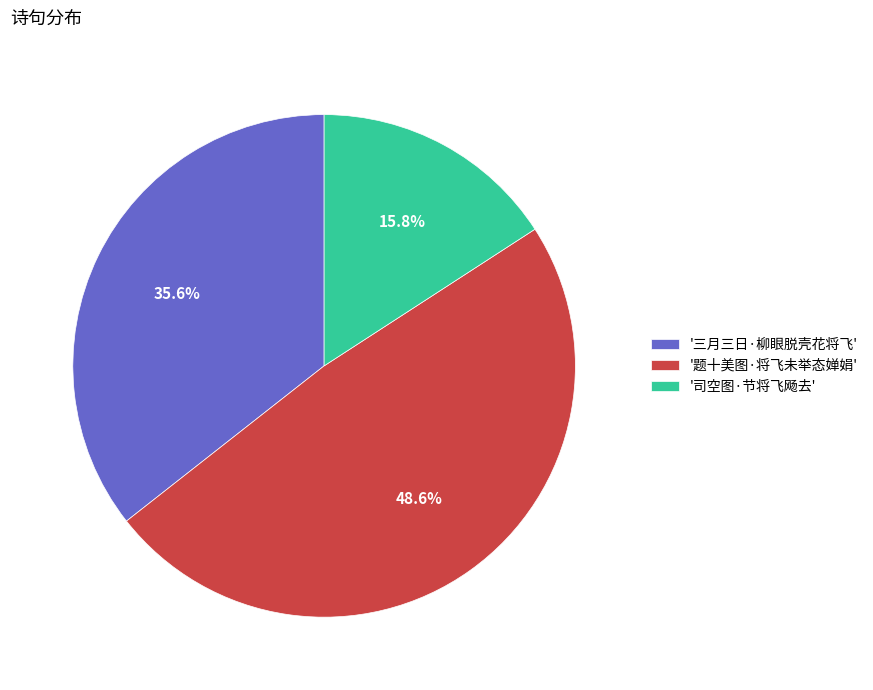

Is there a majority slice in this chart?

No